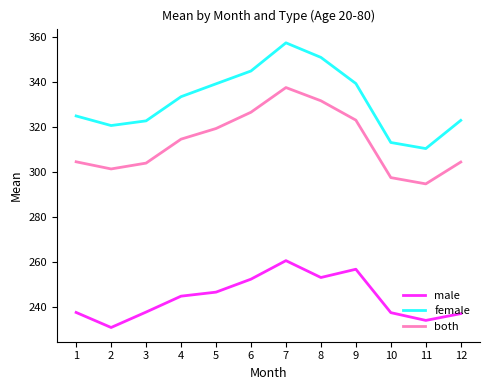

True or false: female and both intersect in this chart.

False